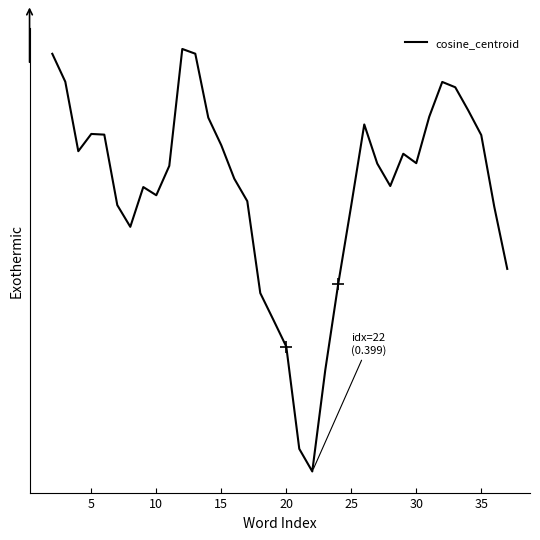

What is the minimum value shown in the chart?

0.4